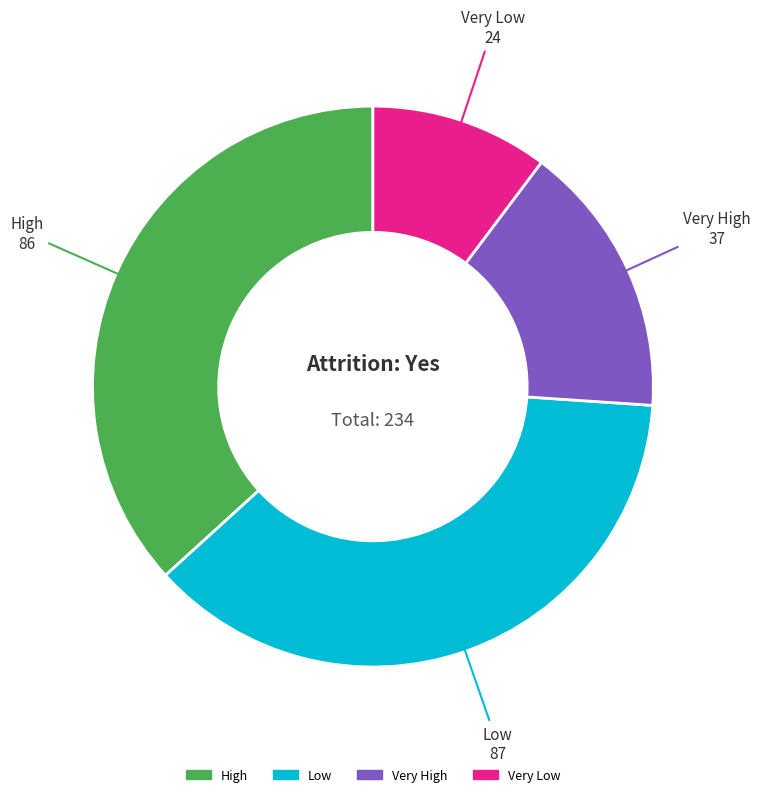

Do Very Low and Low together represent more than half of the pie?

No